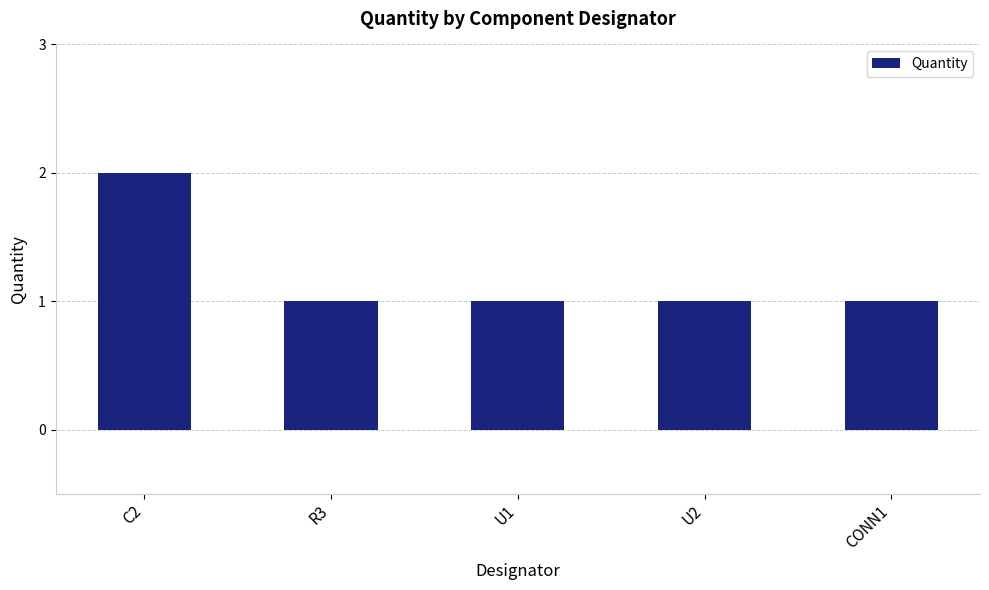

Is it true that the value at CONN1 is 0?

False